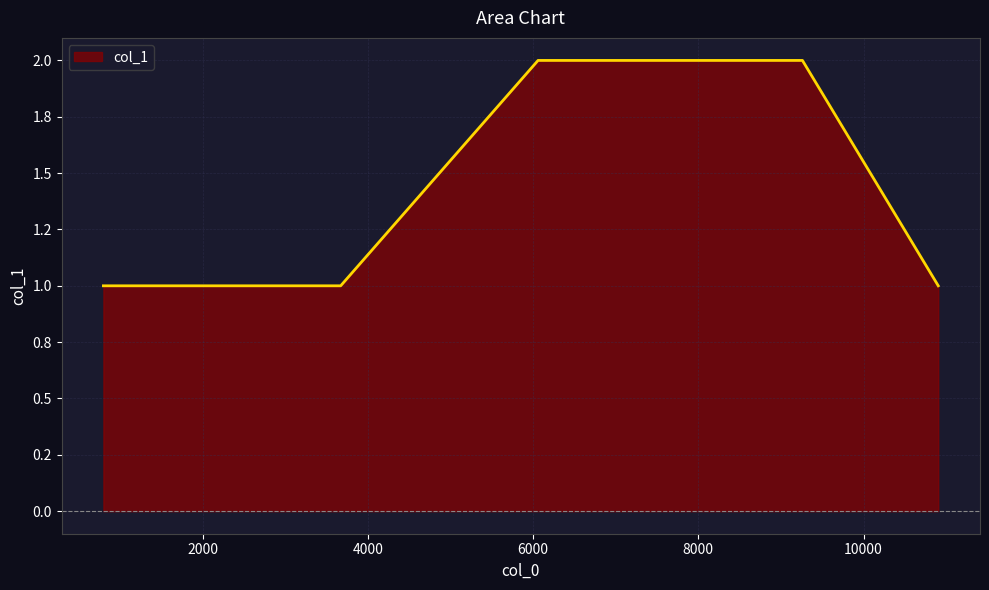

Count the values in the range 1 to 2.

9